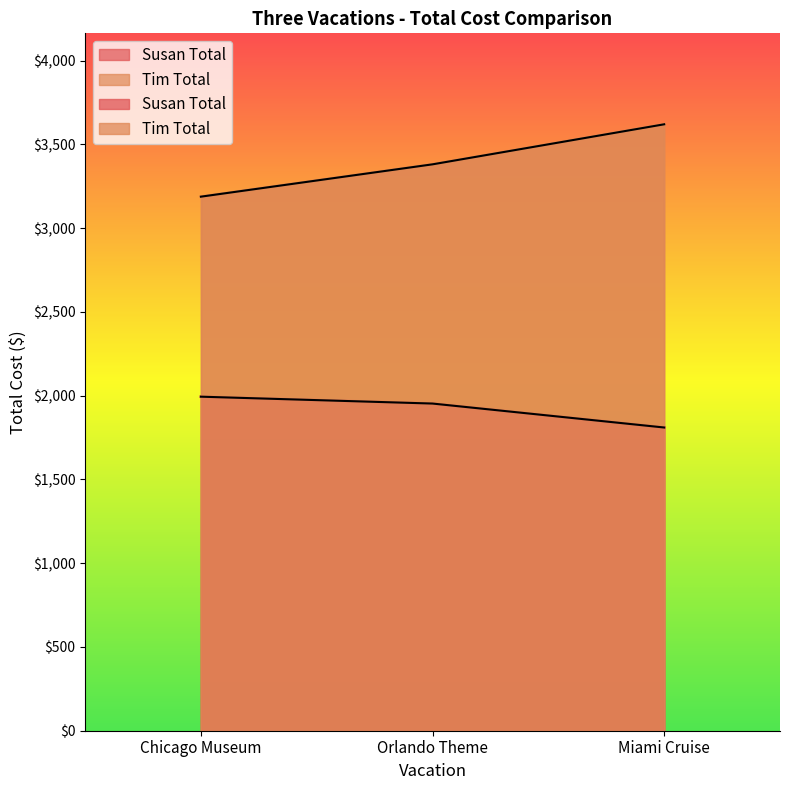

What is the label of the 3rd point from the left?

Miami Cruise